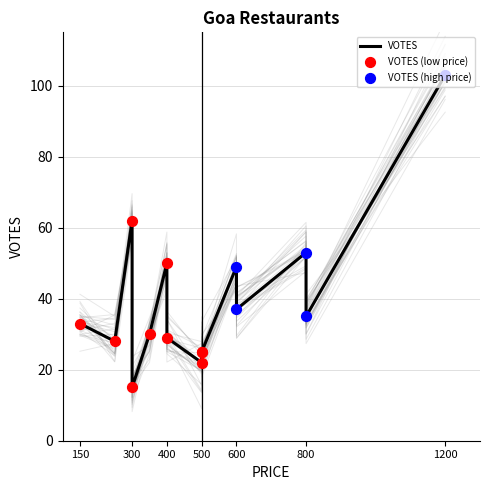

Which series has the widest spread of Y values?

VOTES